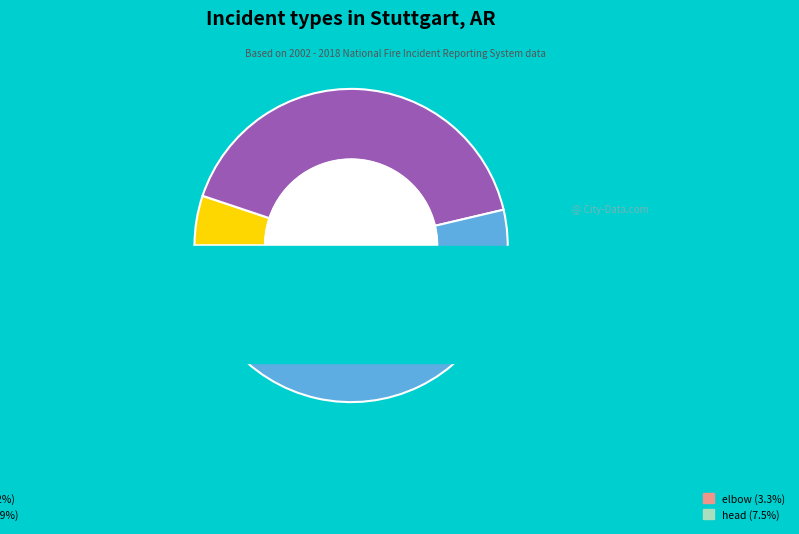

Rank the categories by value from lowest to highest.

elbow, slider, head, rotation, shoulder